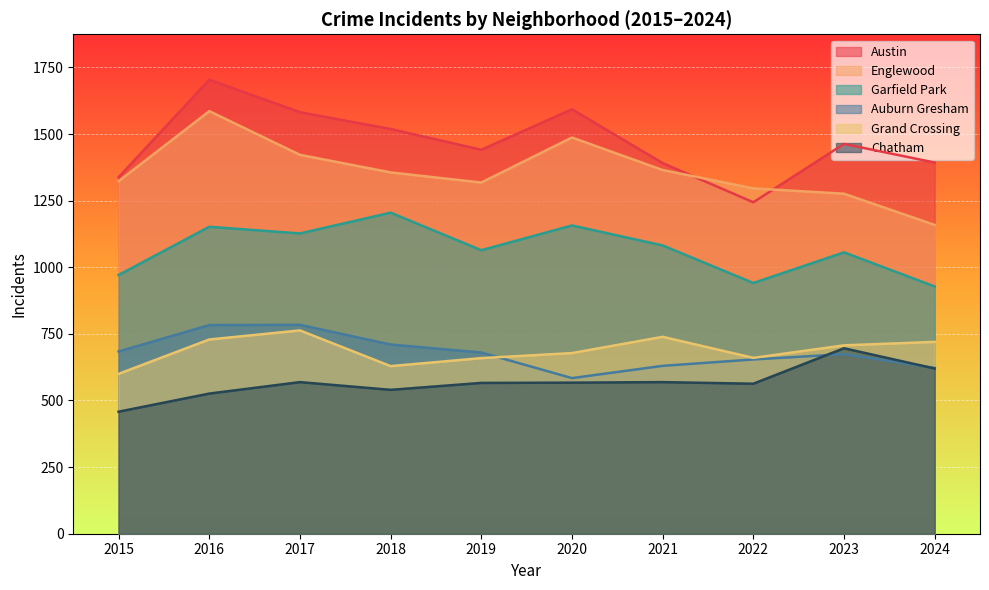

List the labels in order of Grand Crossing value, largest first.

2017, 2021, 2016, 2024, 2023, 2020, 2022, 2019, 2018, 2015